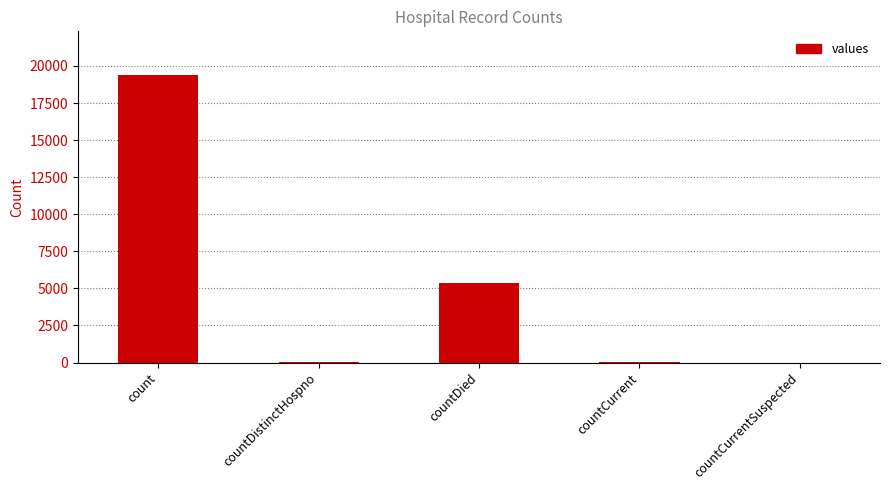

How many categories are shown in the chart?

5